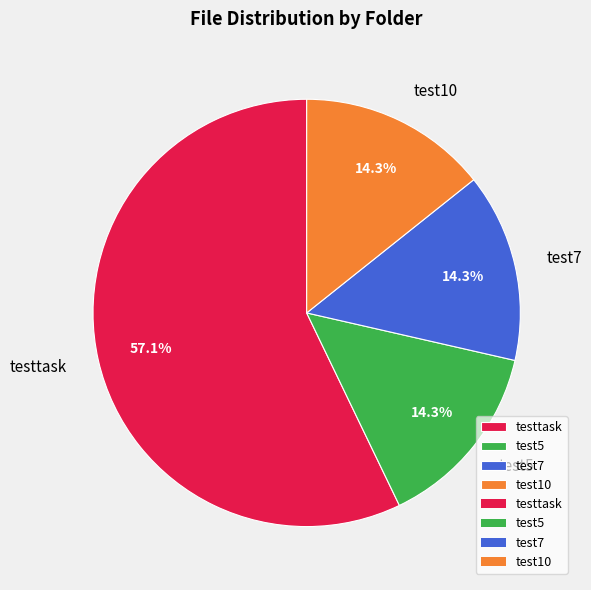

What is the ratio of the value at testtask to the value at test10?

4.0